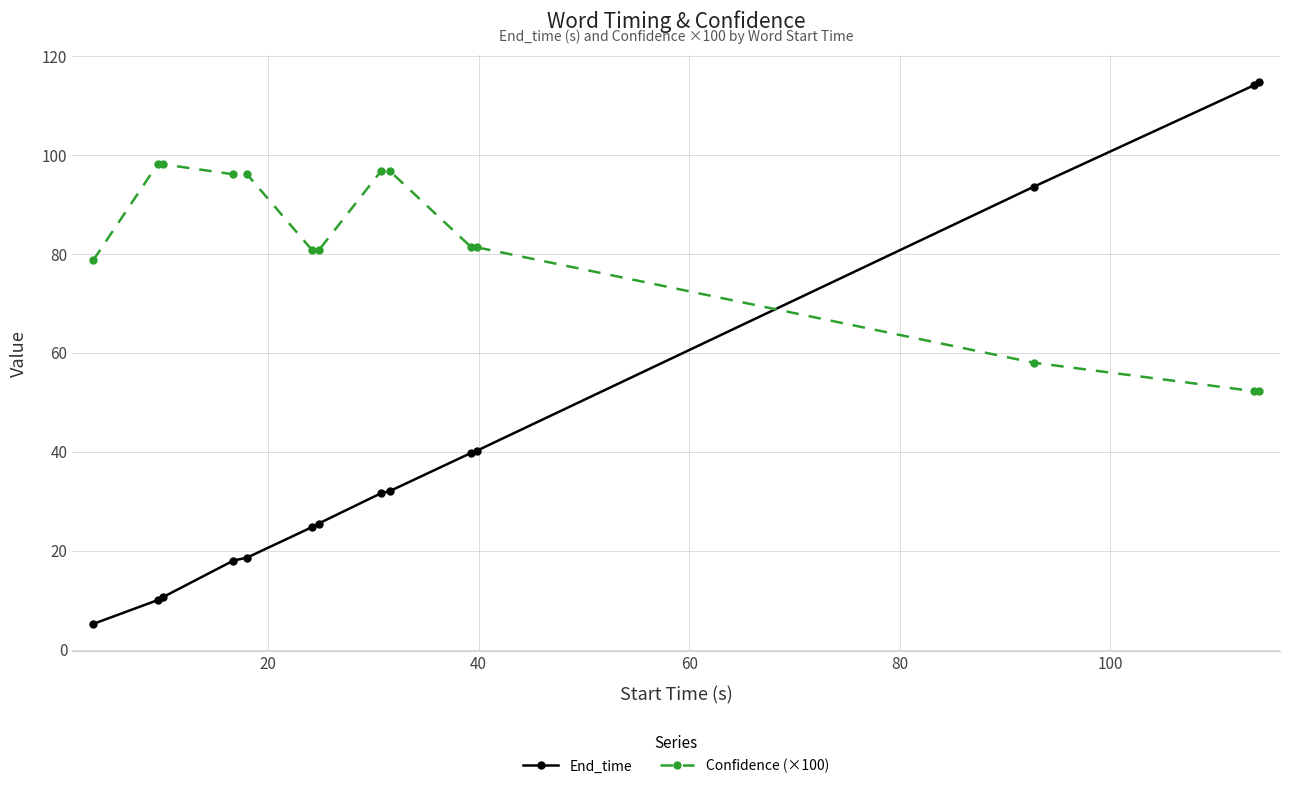

True or false: End_time and Confidence (×100) cross at least once.

True